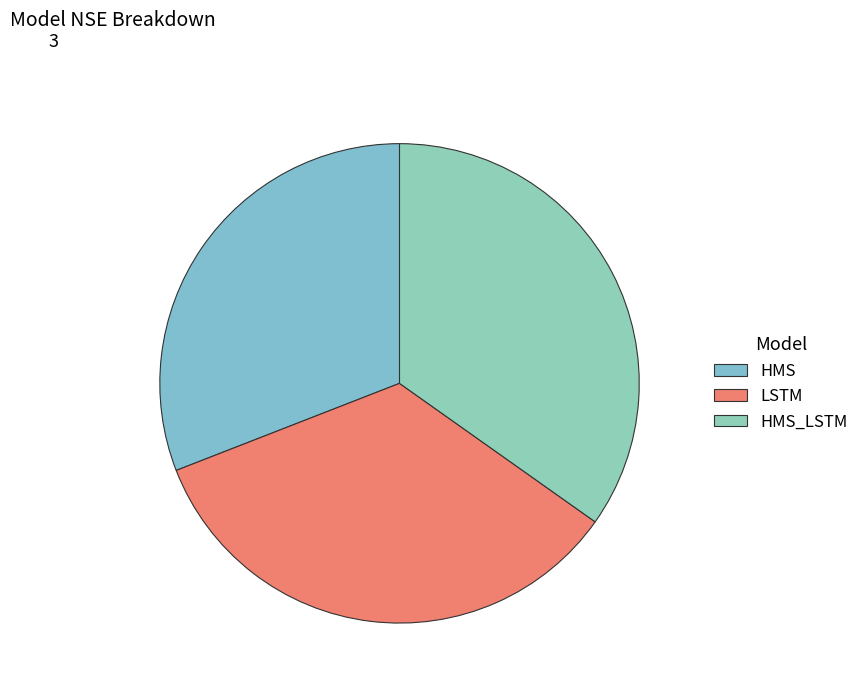

Does LSTM represent more than half of the total?

No